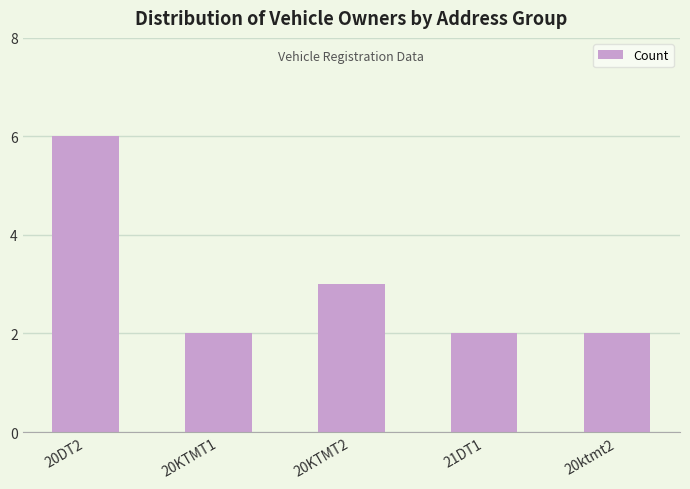

What is the ratio of the value at 20KTMT1 to the value at 21DT1?

1.0